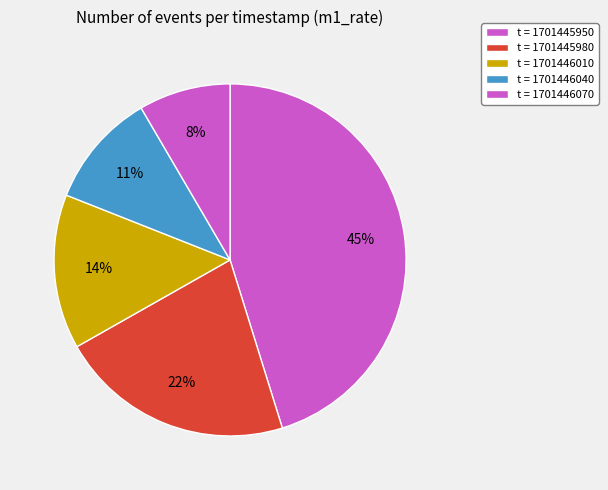

Count the number of slices in the pie.

5